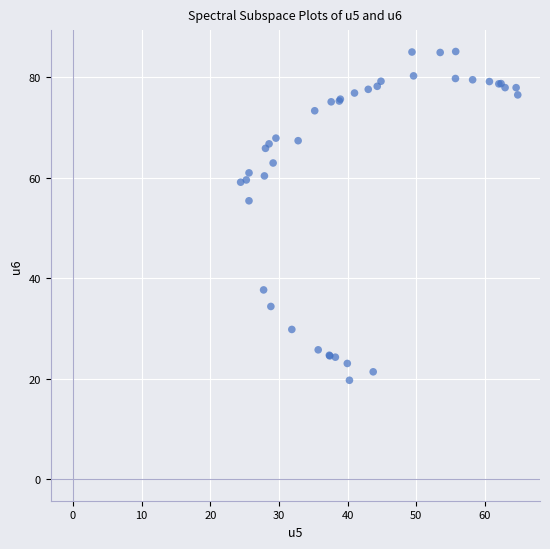

What Y value in the scatter plot is closest to 52?

55.4